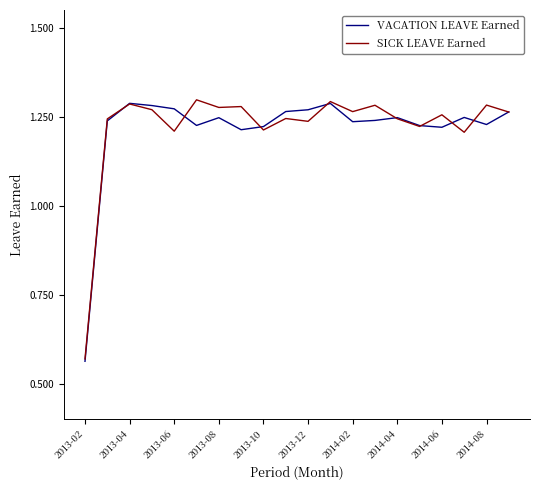

What are all the series names shown in the legend?

VACATION LEAVE Earned, SICK LEAVE Earned